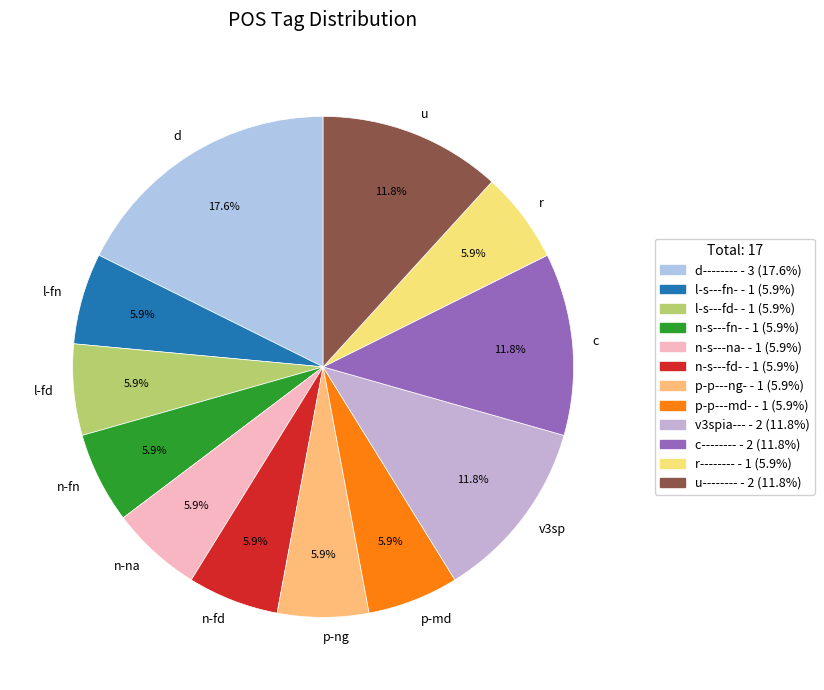

Count the number of slices in the pie.

12